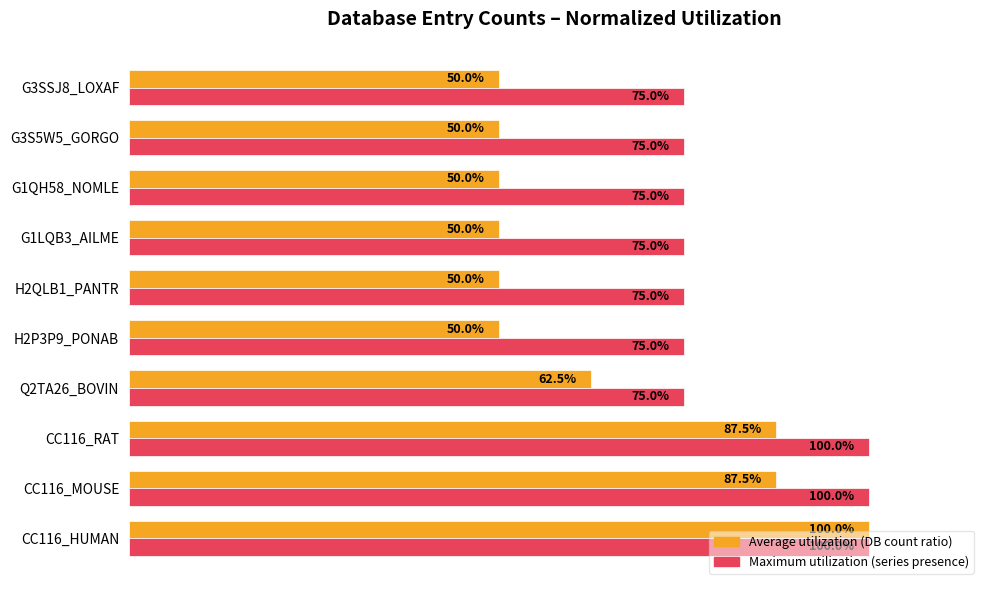

At which category is the sum across all series the highest?

CC116_HUMAN